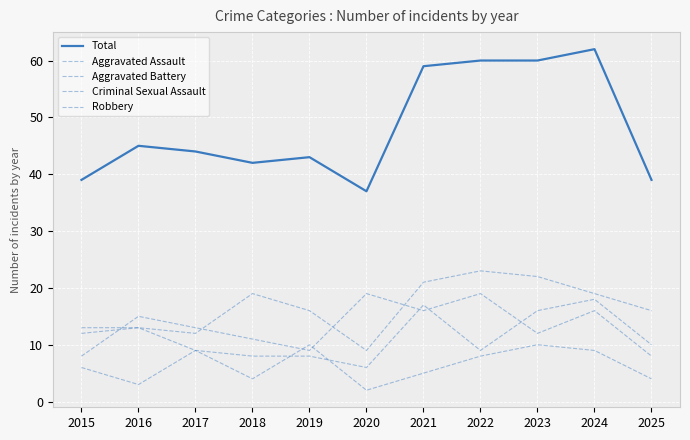

What is the minimum value shown in the chart?

2